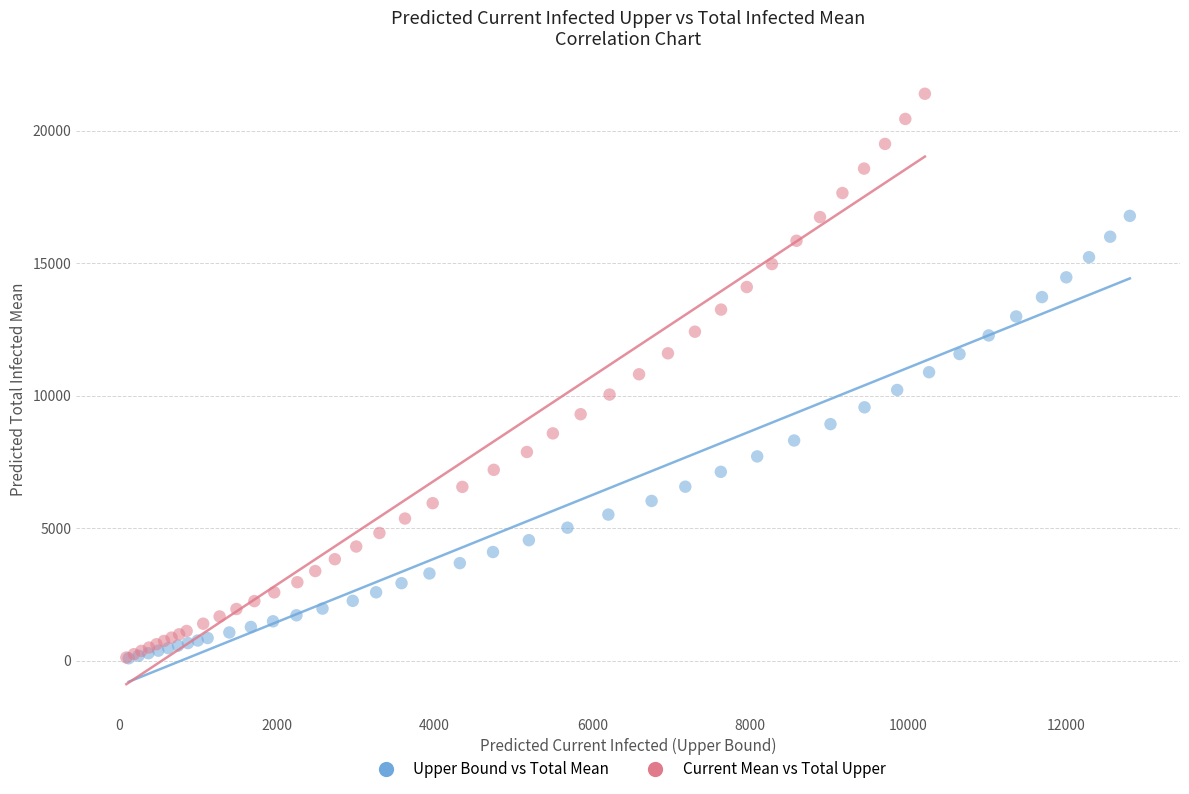

Which series has the largest Y range (max minus min)?

Current Mean vs Total Upper